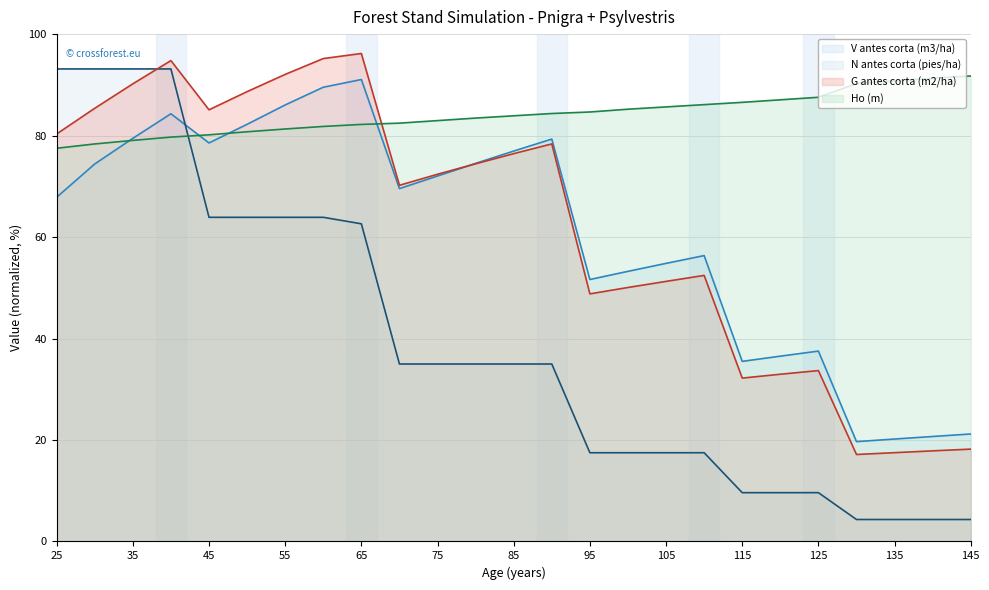

At which category does G antes corta (m2/ha) reach its first local valley?

45